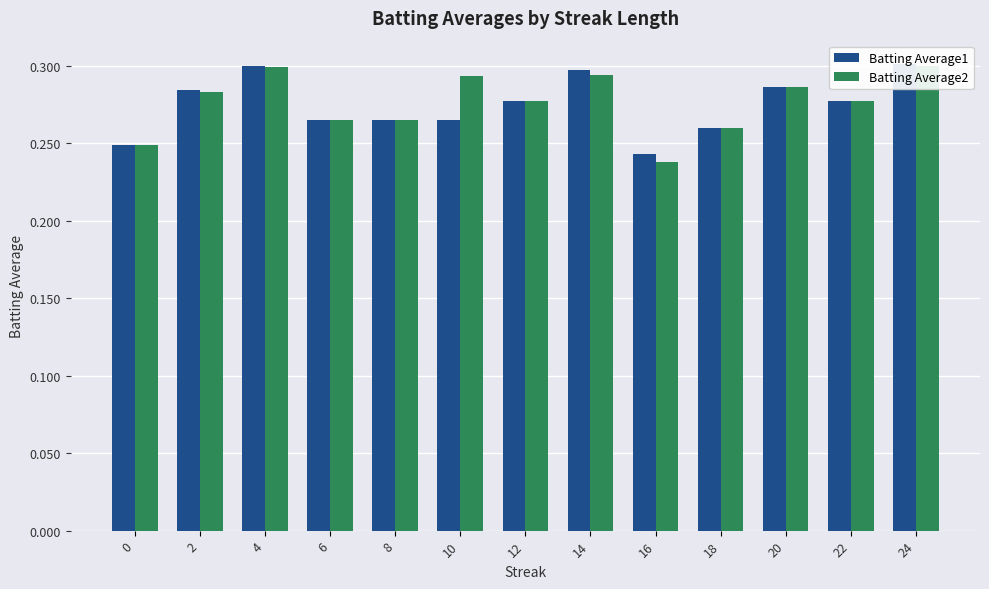

What is the total value across all series at 16?

0.5